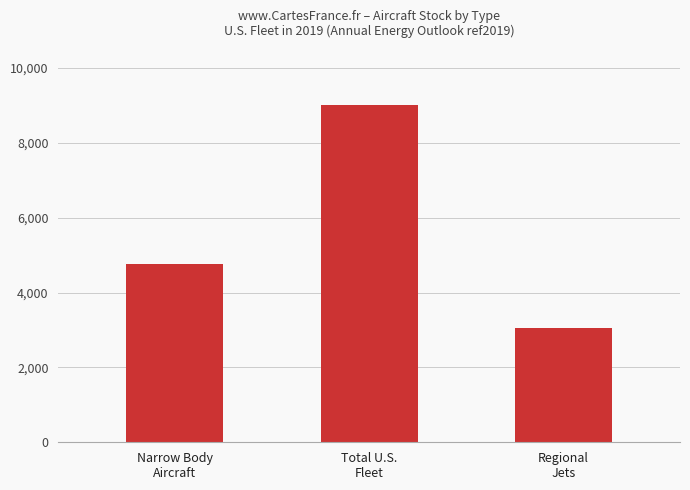

Rank the categories by value from lowest to highest.

Regional
Jets, Narrow Body
Aircraft, Total U.S.
Fleet